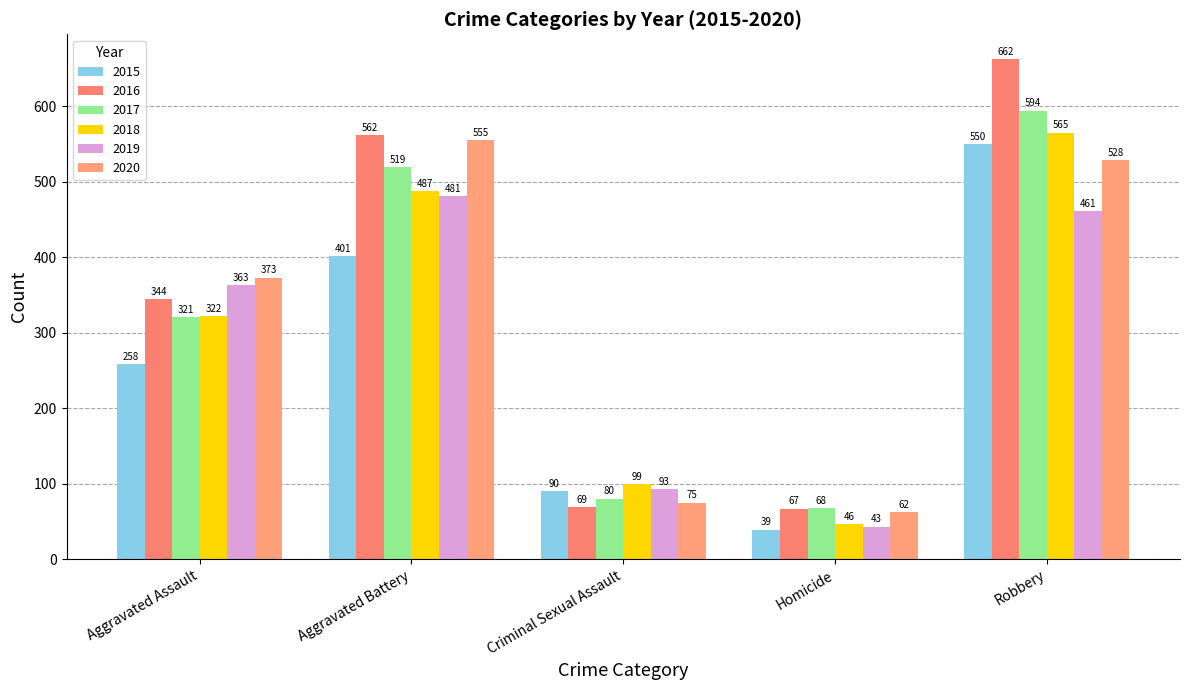

At which label is 2019 closest to 262?

Aggravated Assault